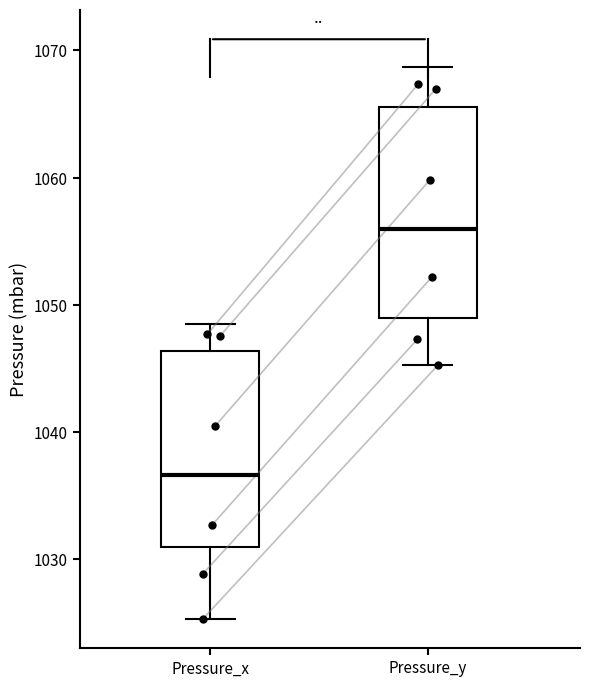

Reading left to right, read every box against the y-axis: the position of its median line, the range the box covers, and the ends of its whiskers. The values are not printed on the chart, so give them approximately, as read against the axis.

Pressure_x: median 1037, box 1031 to 1046, whiskers 1025 to 1049
Pressure_y: median 1056, box 1049 to 1066, whiskers 1045 to 1069